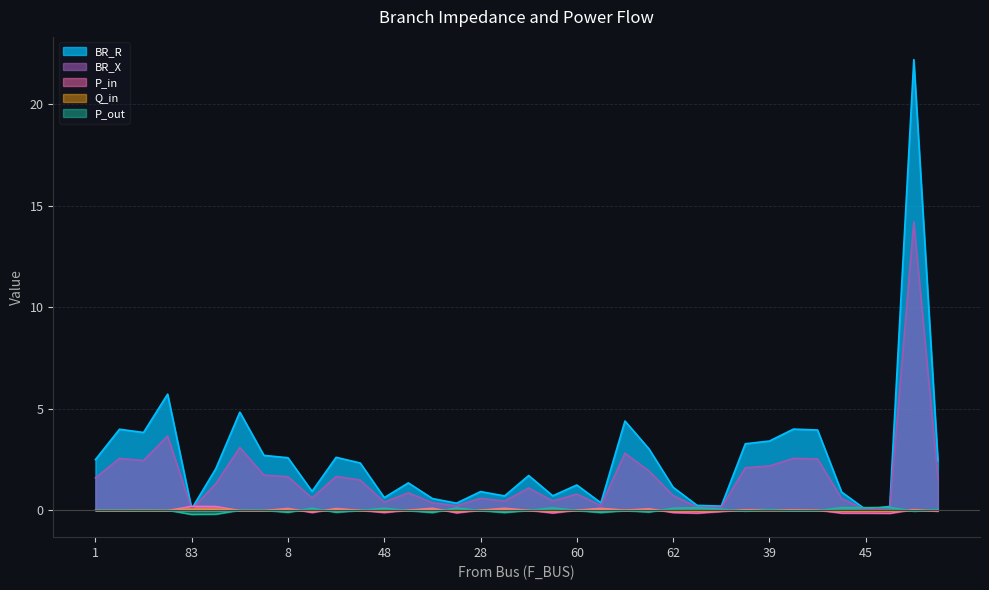

After their last crossing, which series has the higher values: Q_in or P_out?

P_out